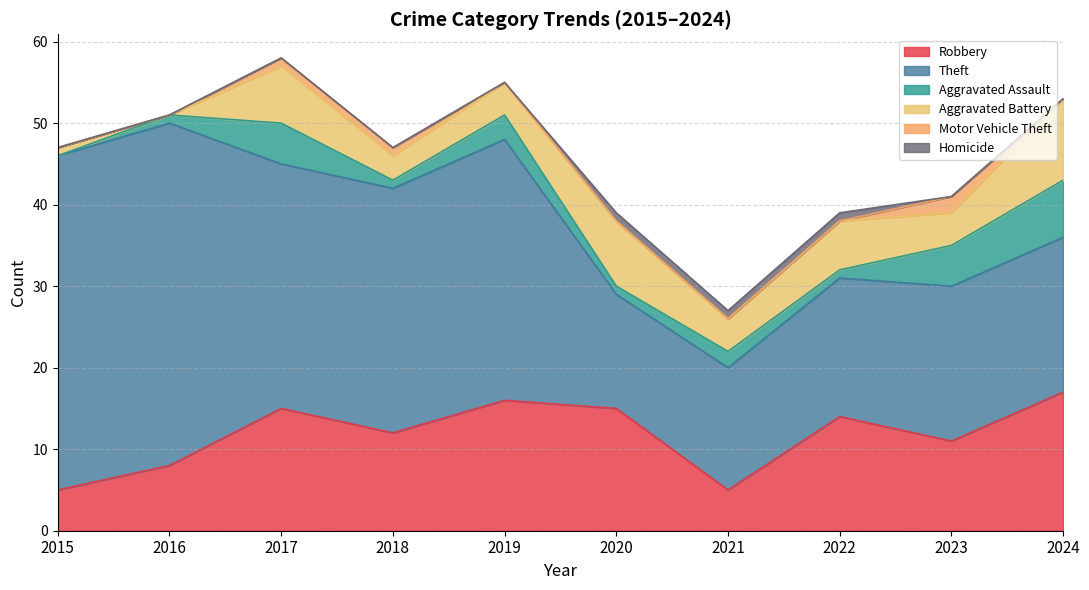

Where is Motor Vehicle Theft nearest to the value 1?

2017